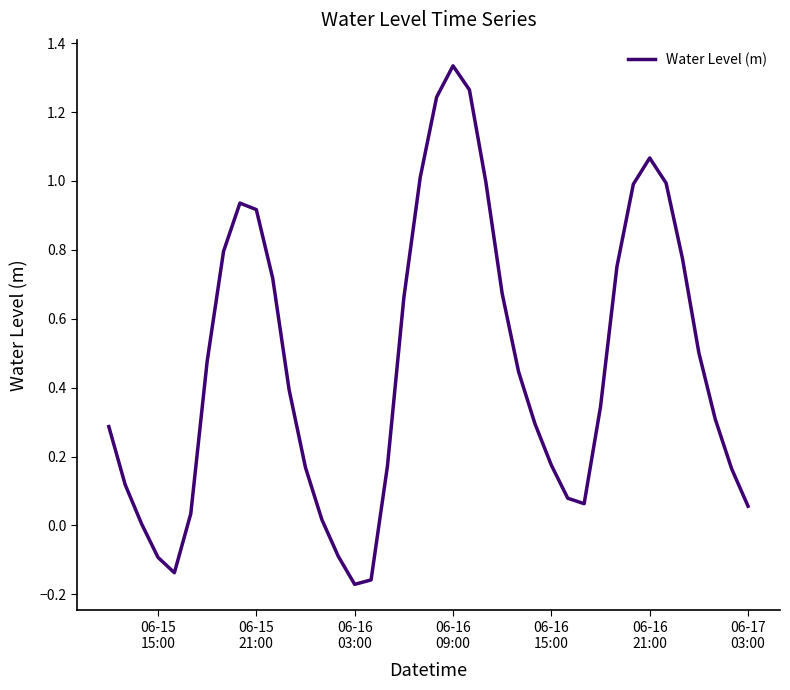

What is the difference between the maximum and minimum values?

1.5